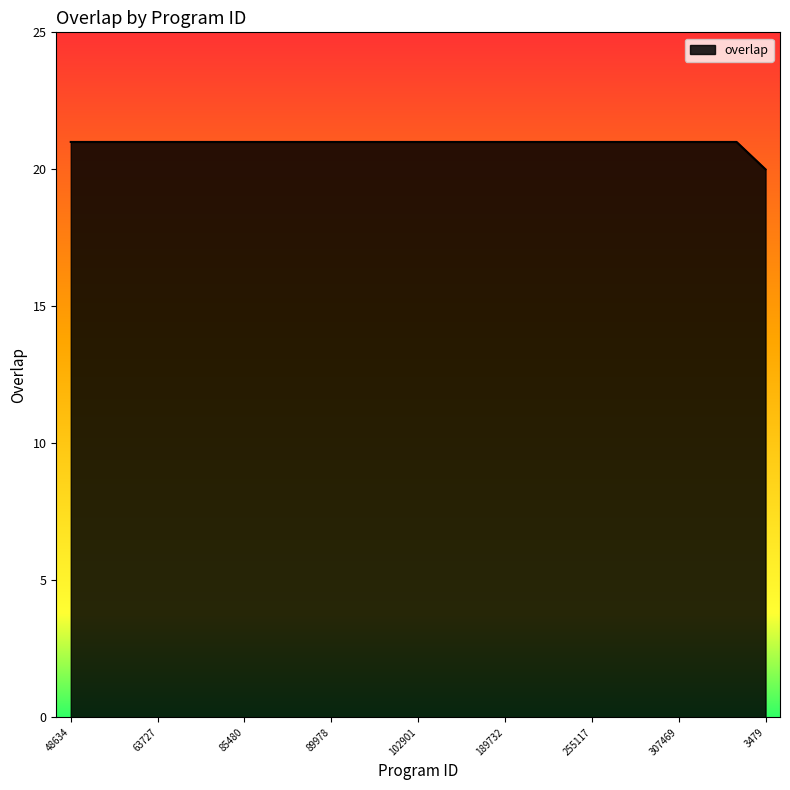

What is the minimum value shown in the chart?

20